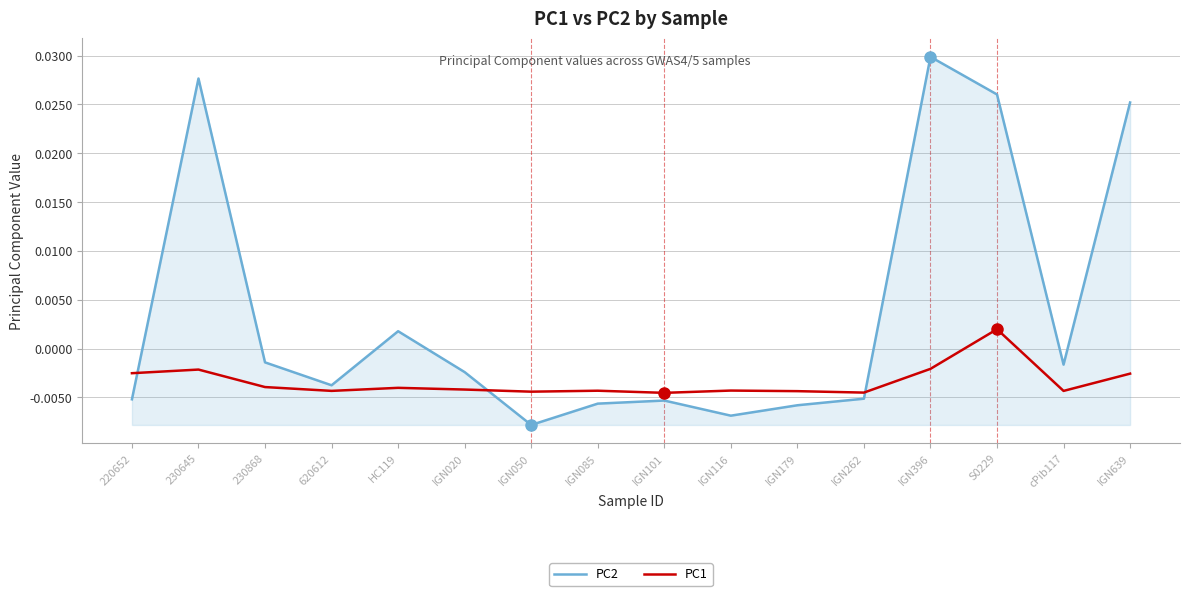

At which label does PC1 first exceed 0?

S0229